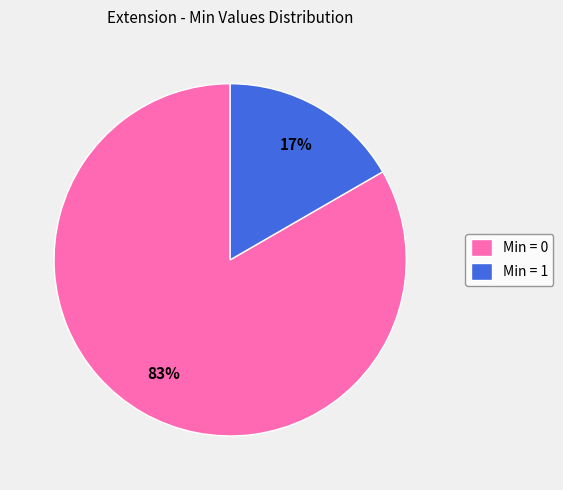

Does any single category account for the majority?

Yes